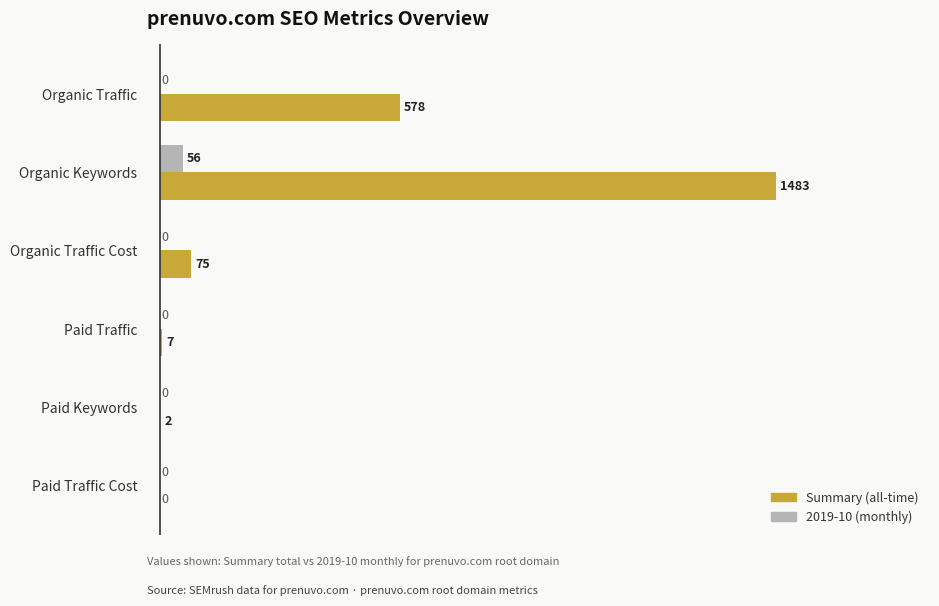

What is the total value across all series at Organic Traffic Cost?

75